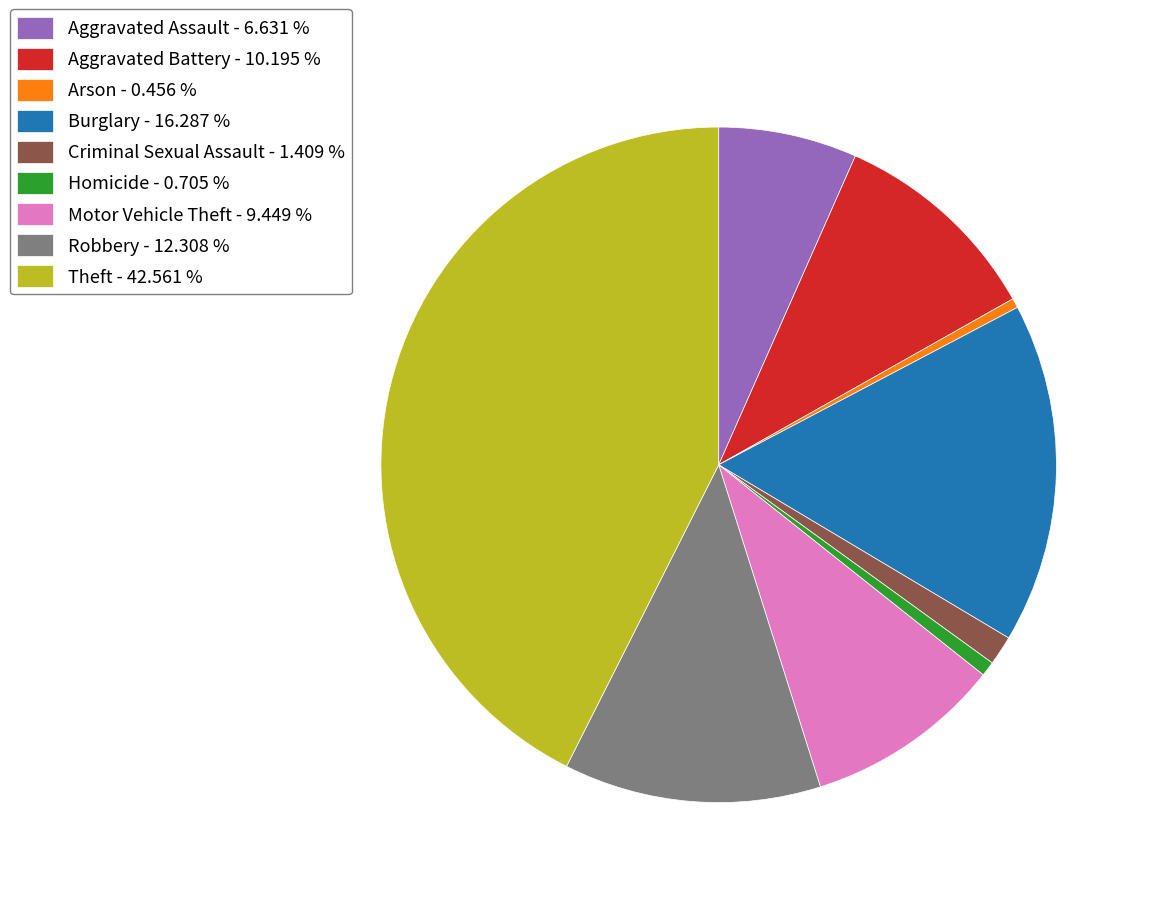

How many slices are in this pie chart?

9